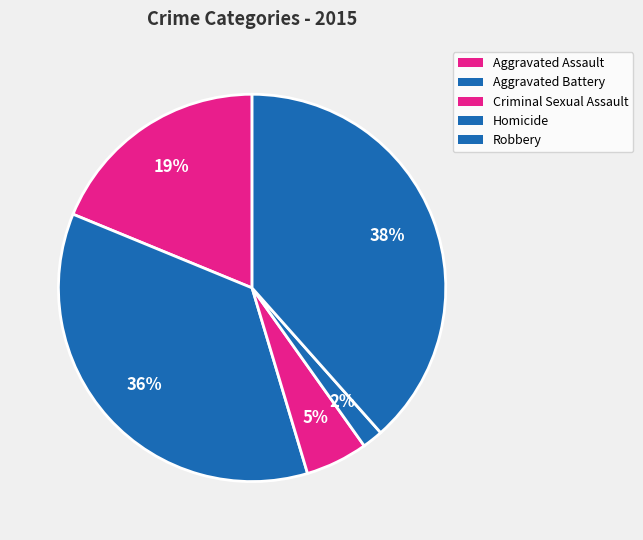

How many segments does this pie chart have?

5